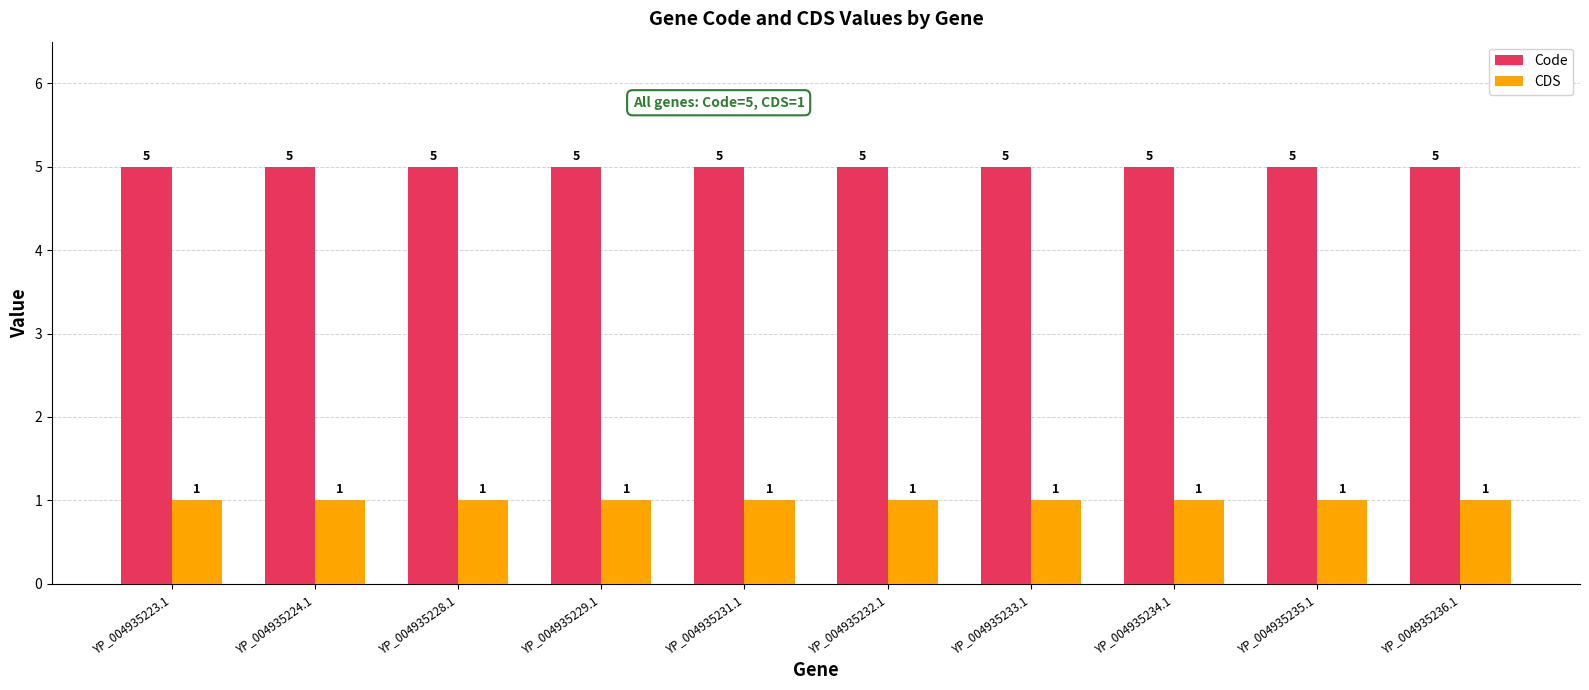

What is the highest value of the Code series?

5